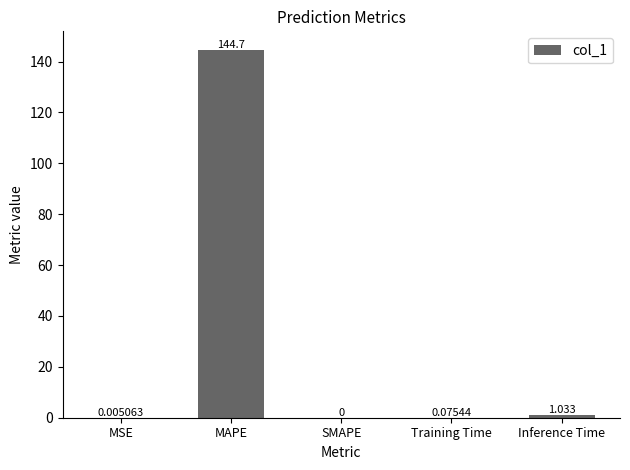

Are the bars horizontal?

No